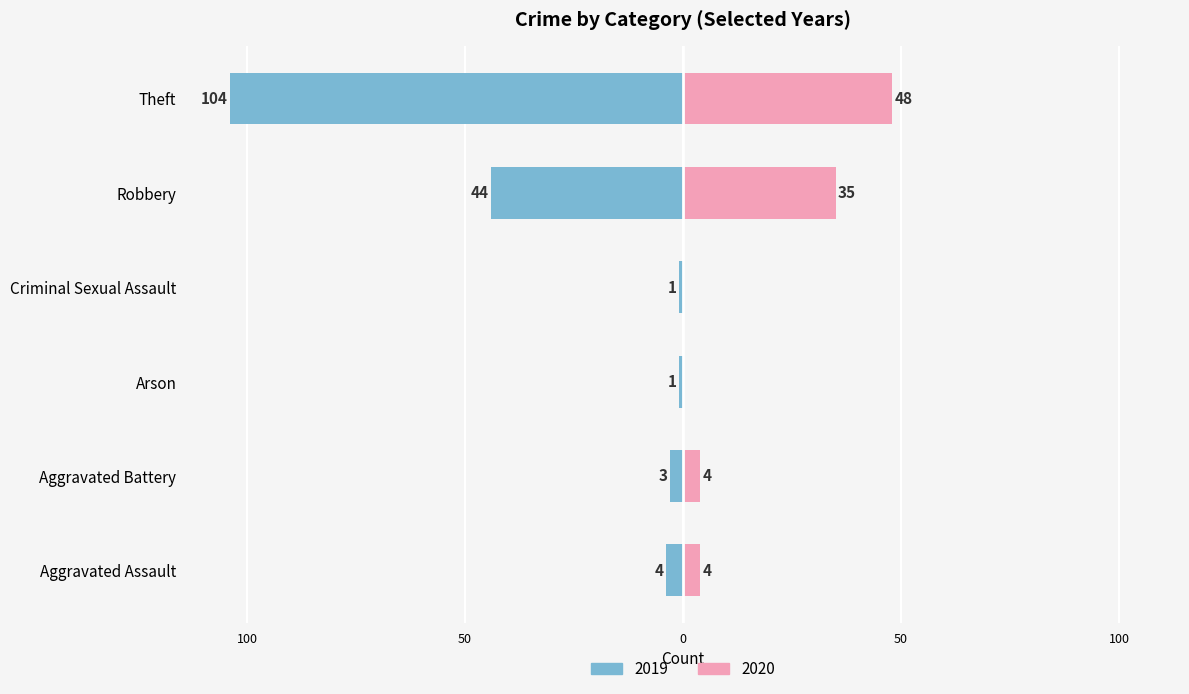

Is it true that 2020 equals 23 at Criminal Sexual Assault?

False